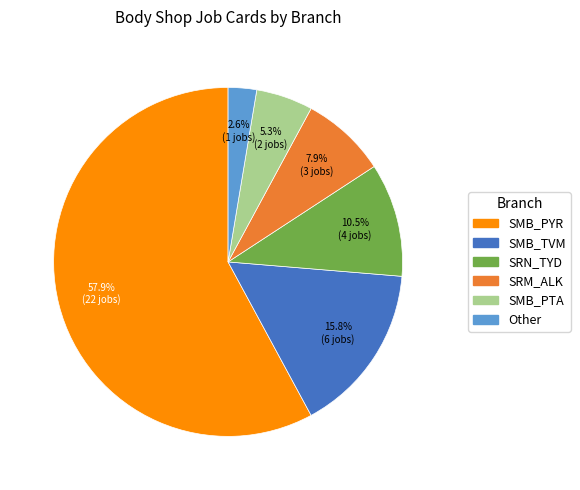

Which slice is the largest?

SMB_PYR